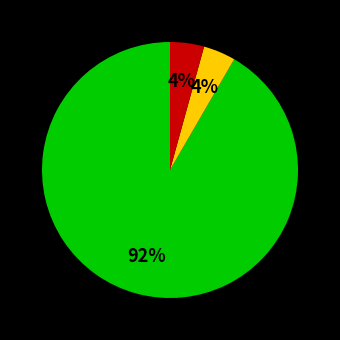

How many segments does this pie chart have?

3